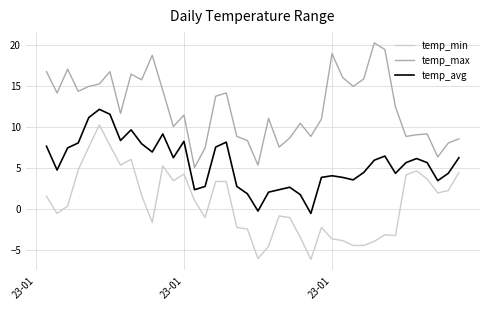

True or false: temp_max has more than 0 interior local peaks.

True